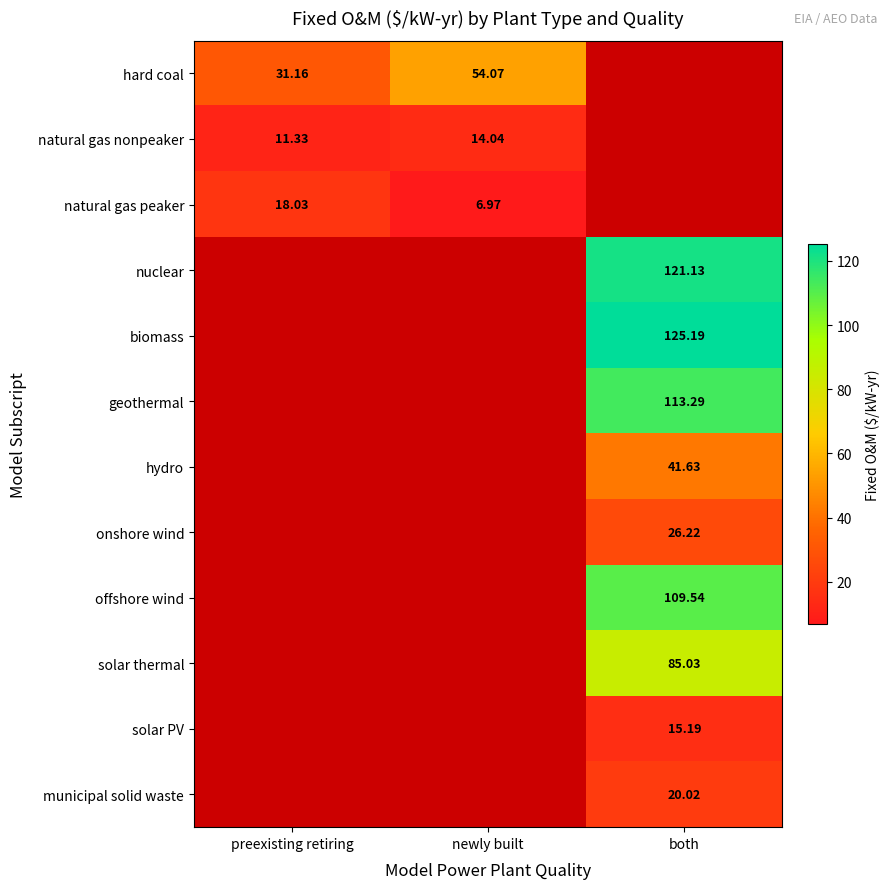

What is the minimum value shown in the chart?

7.0